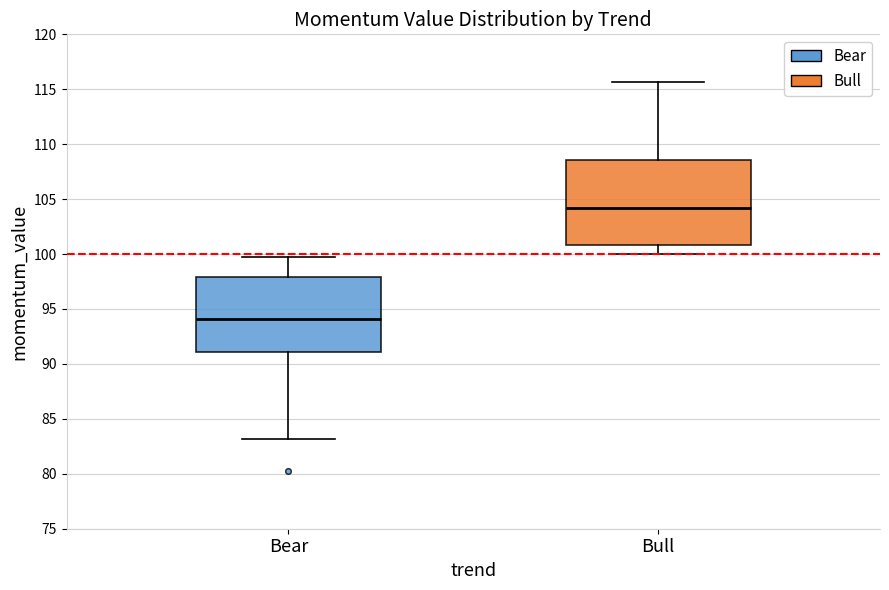

Where is the upper edge of the box for Bull on the y-axis? The values are not printed on the chart, so give them approximately, as read against the axis.

108.5